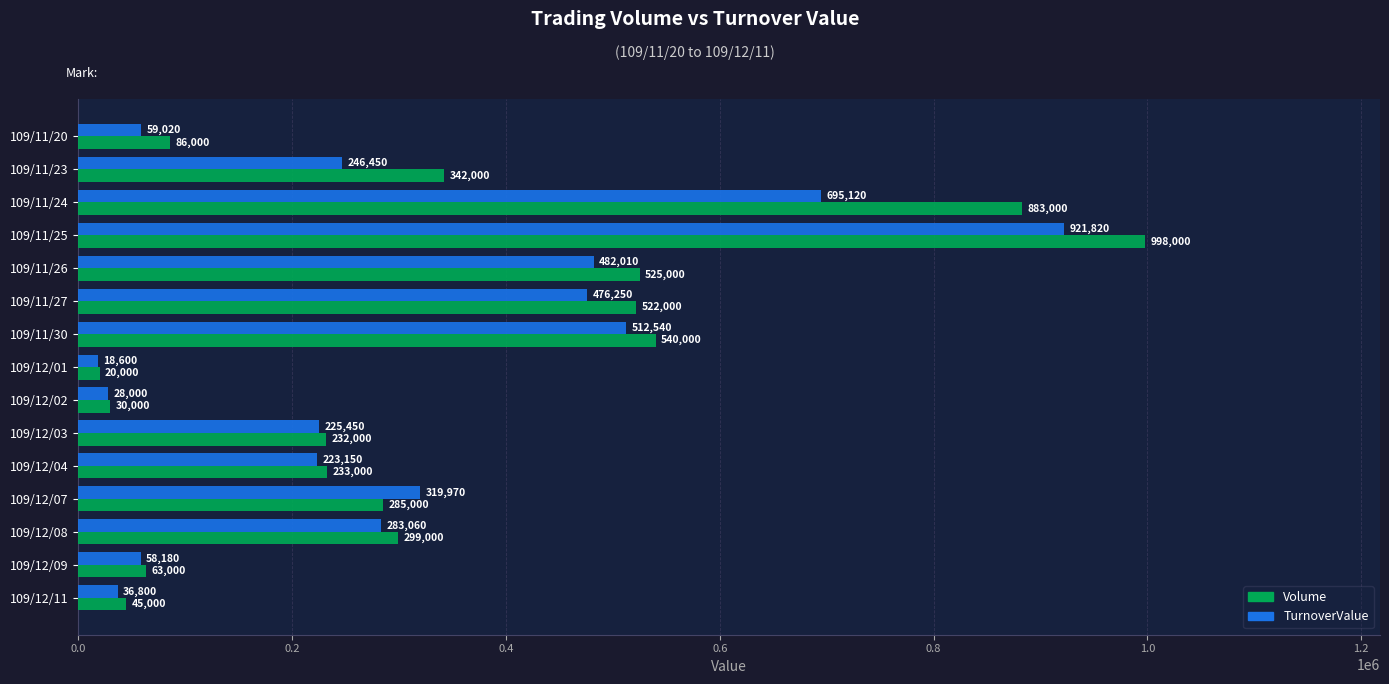

How many distinct data groups are displayed?

2